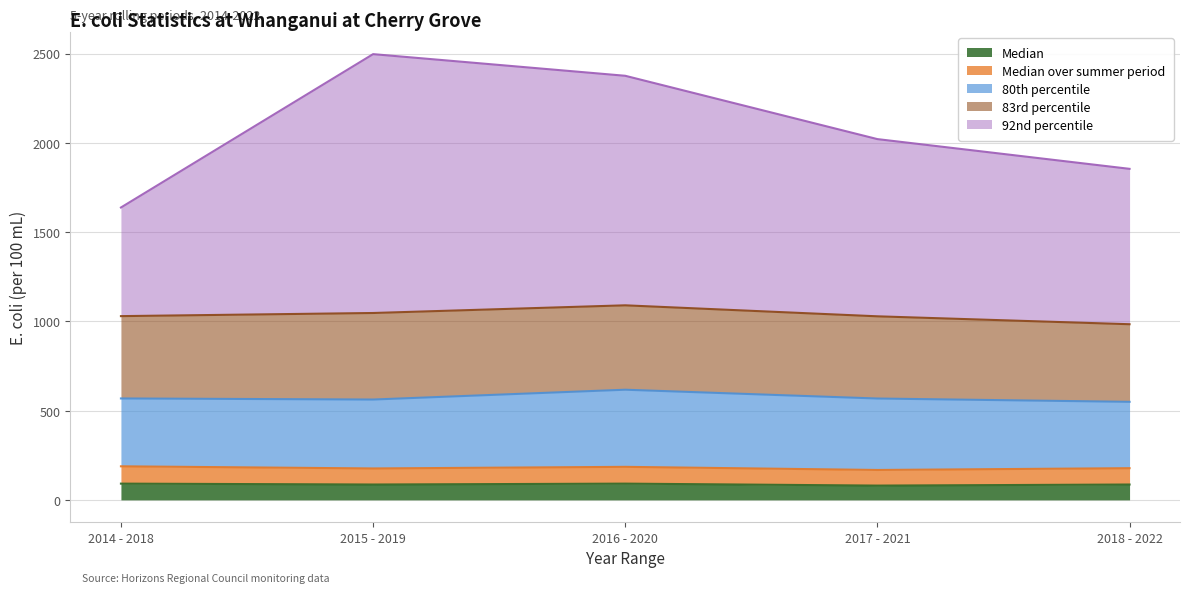

At which label is 80th percentile closest to 401?

2017 - 2021